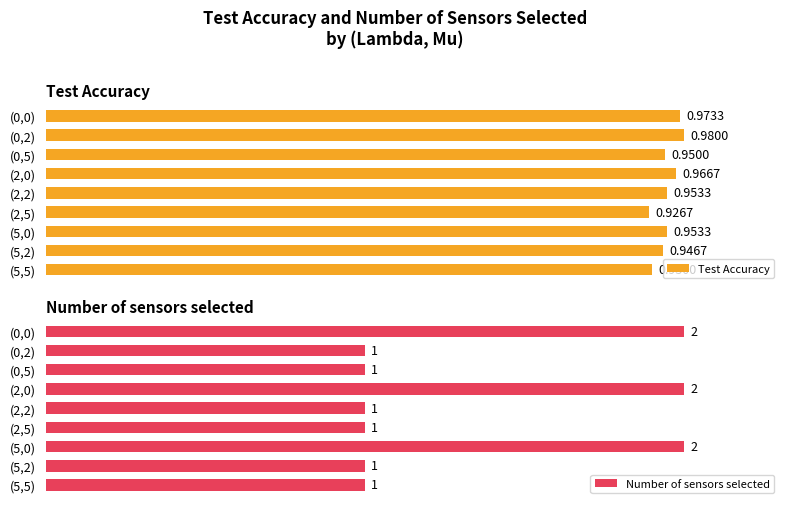

The value of Number of sensors selected at 8 is 0.9. True or false?

False